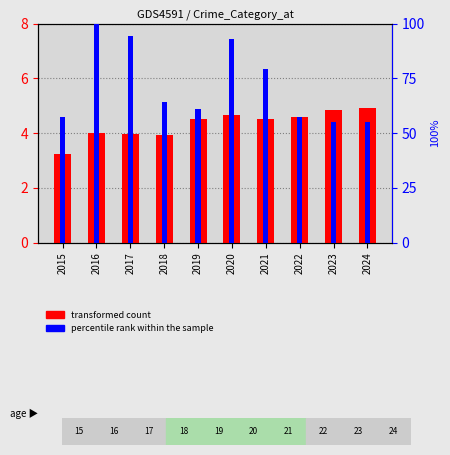

How many data points in transformed count are less than 4?

3